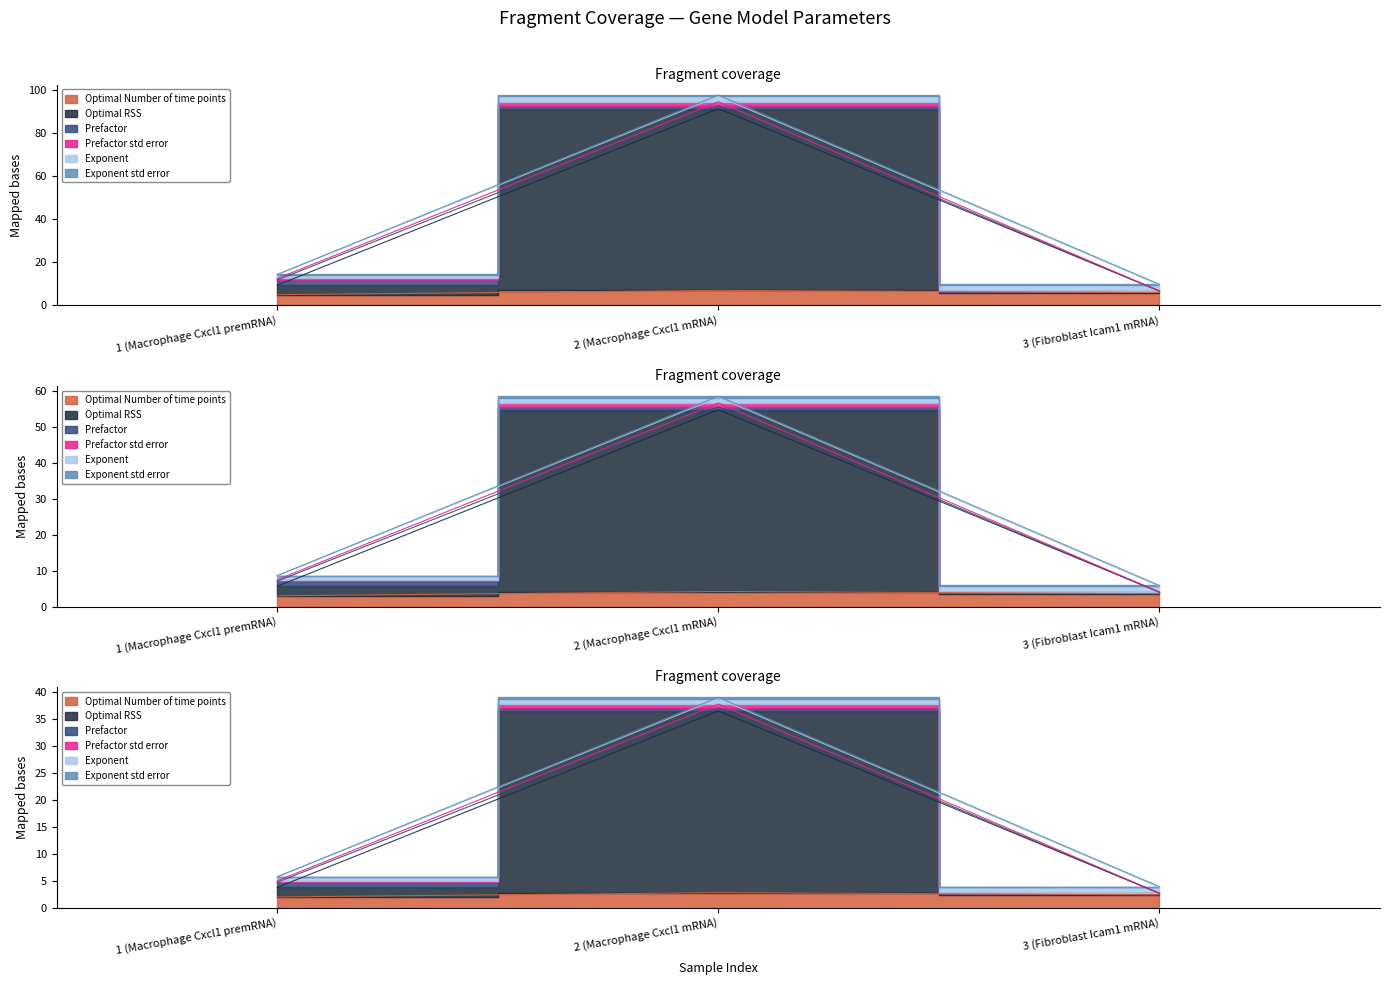

What is the label of the 2nd point from the left?

2 (Macrophage Cxcl1 mRNA)